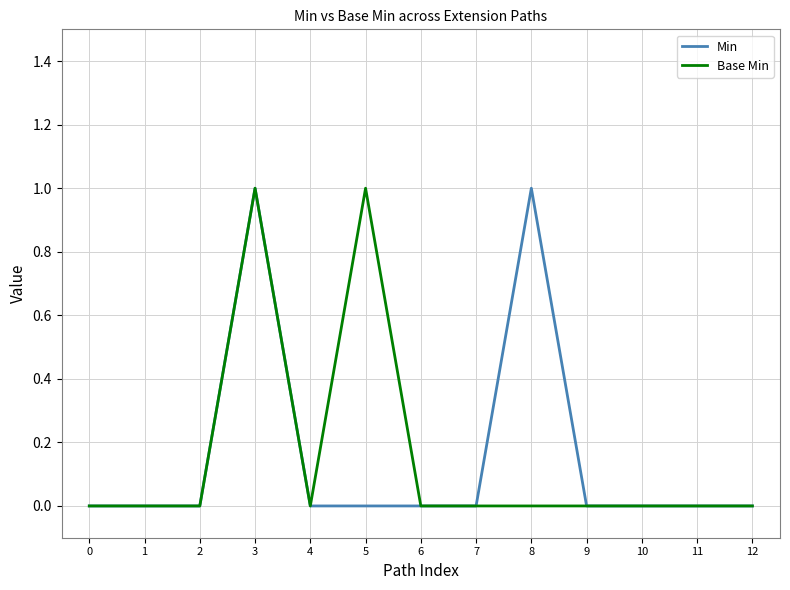

Rank the series at 8 from lowest to highest value.

Base Min, Min